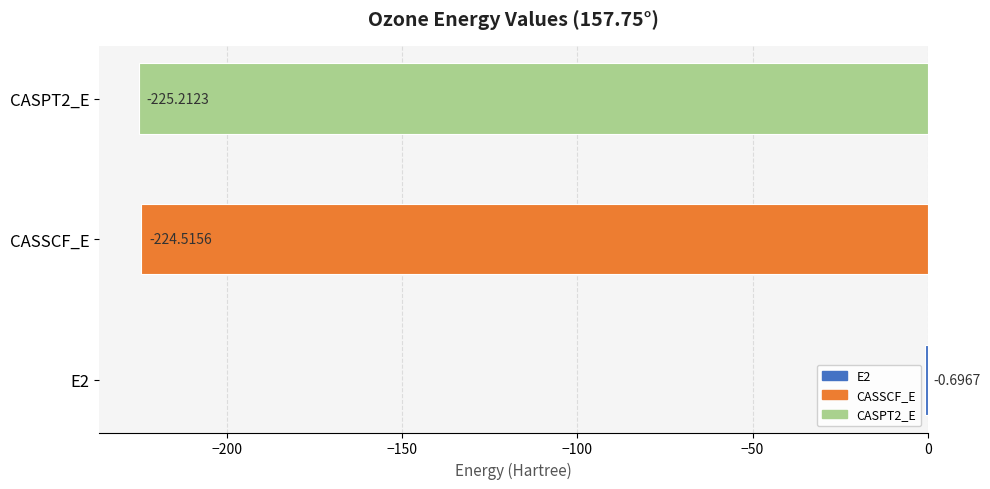

Between CASSCF_E and CASPT2_E, which is larger?

CASSCF_E